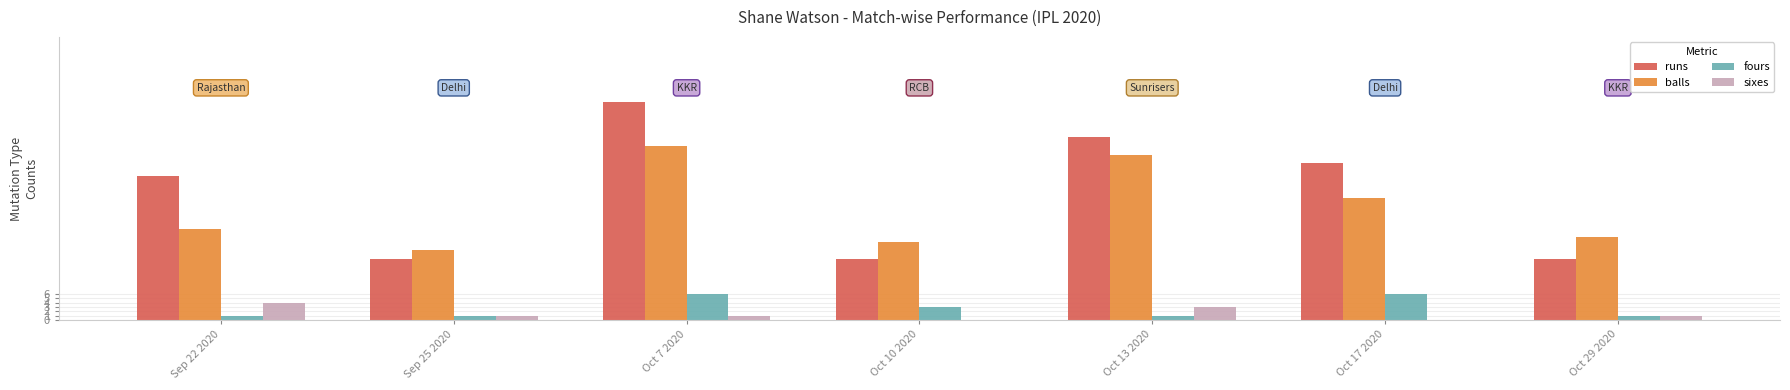

Count the number of categories in the chart.

7